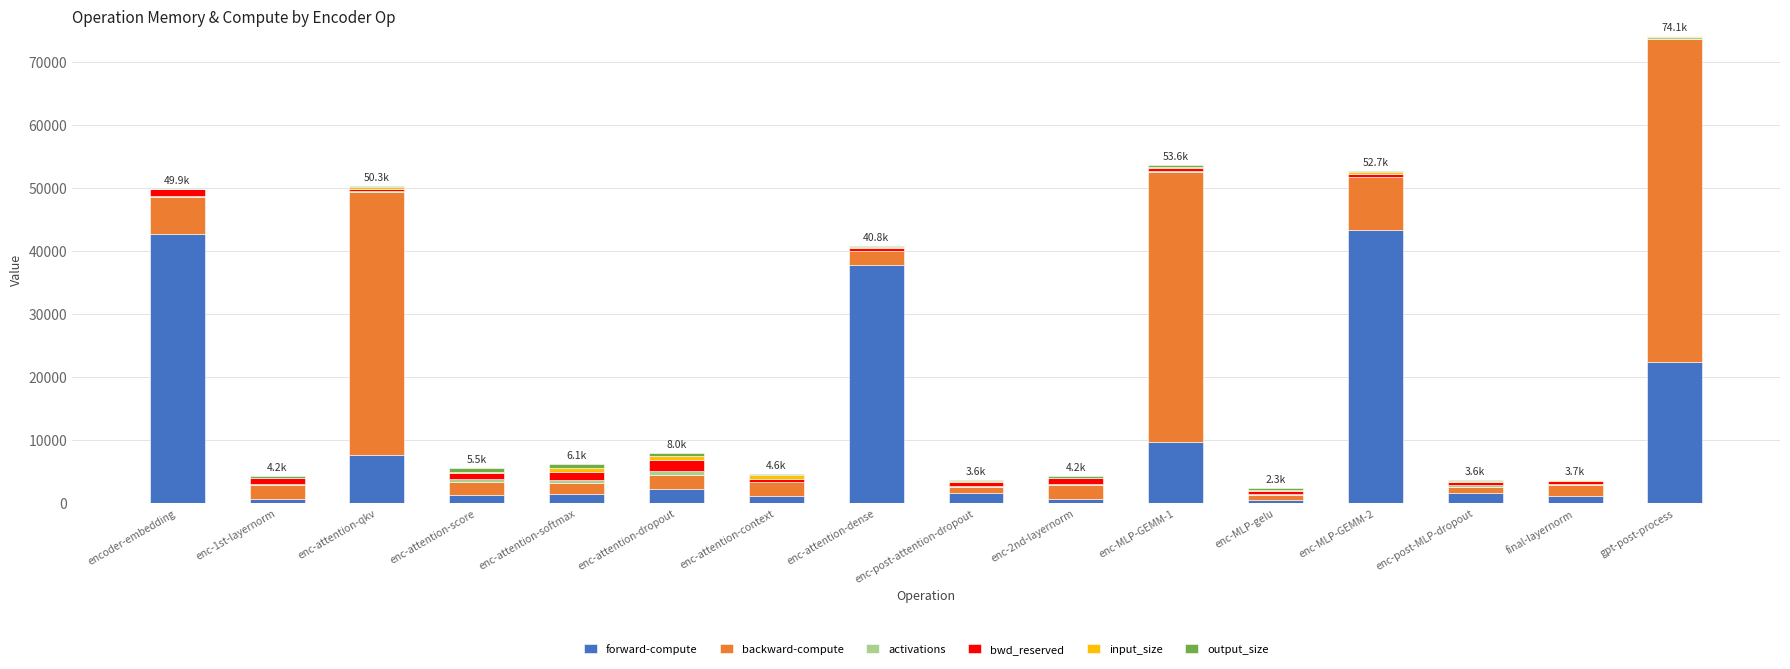

At which category is the sum across all series the highest?

gpt-post-process